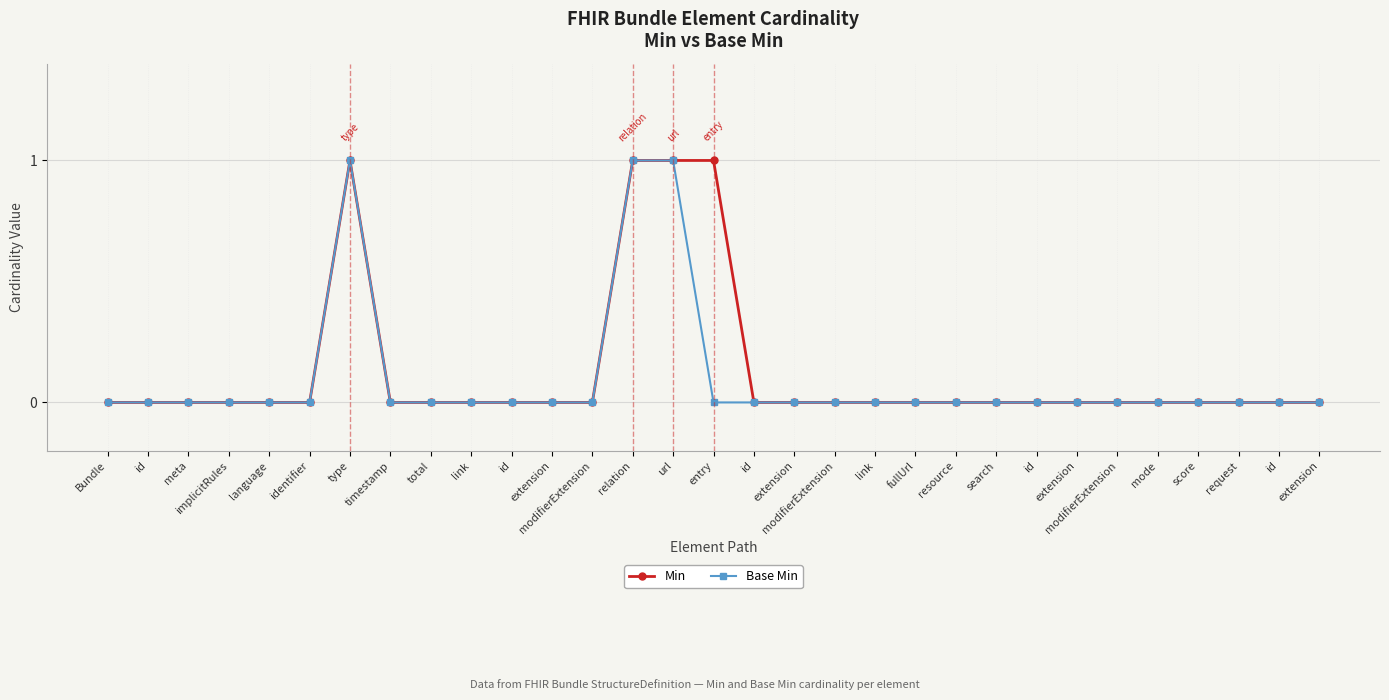

Which series has the largest range (max minus min)?

Min